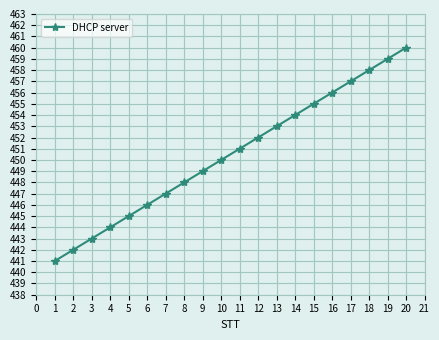

What is the smallest value displayed?

441